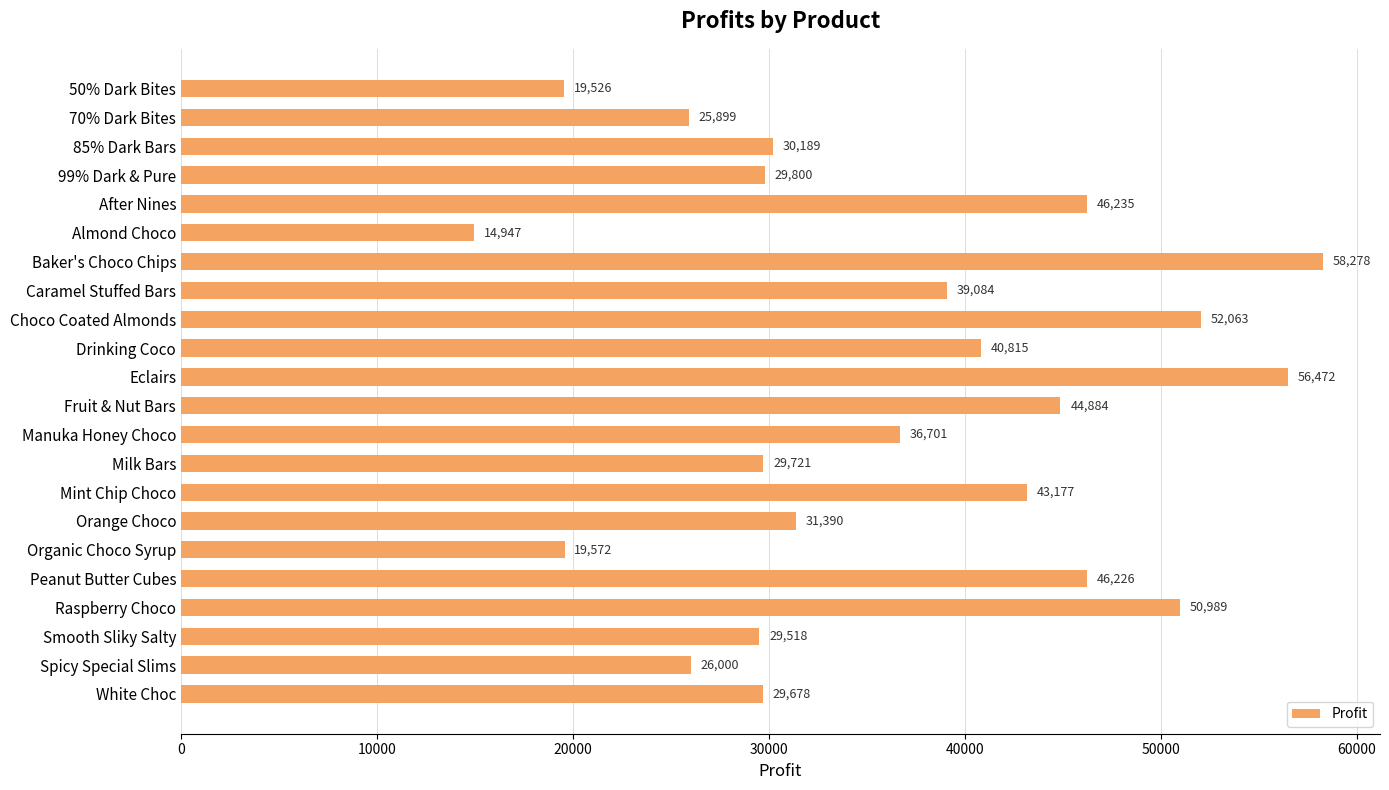

Count the number of values greater than 36700.

11